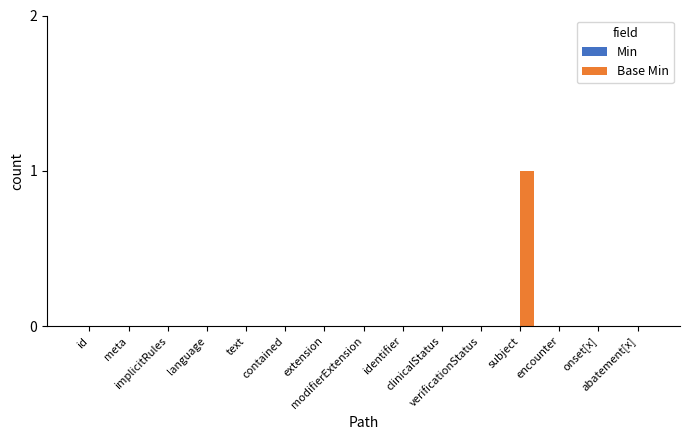

How many distinct data groups are displayed?

1